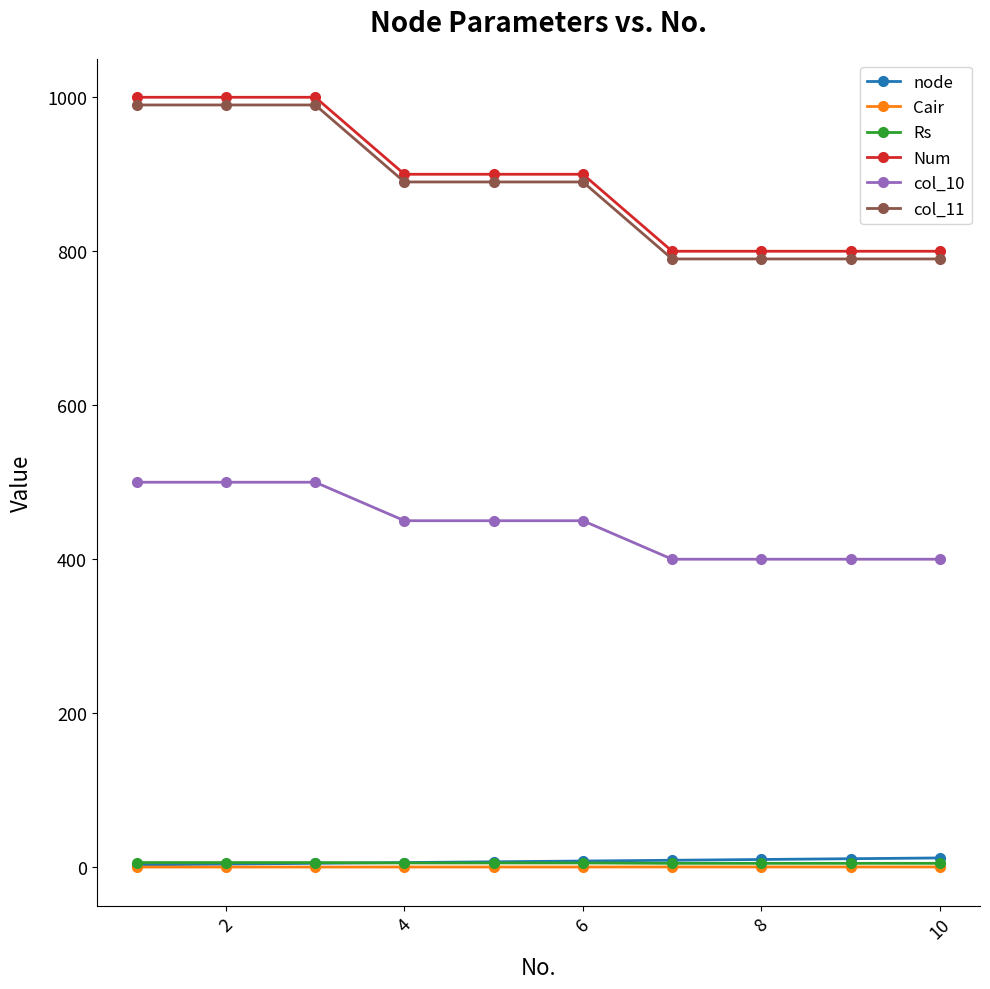

Is this an area chart (filled region under the line)?

No